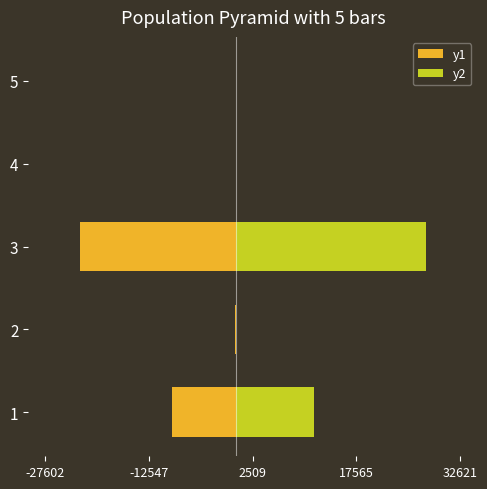

Does the chart contain stacked bars?

No